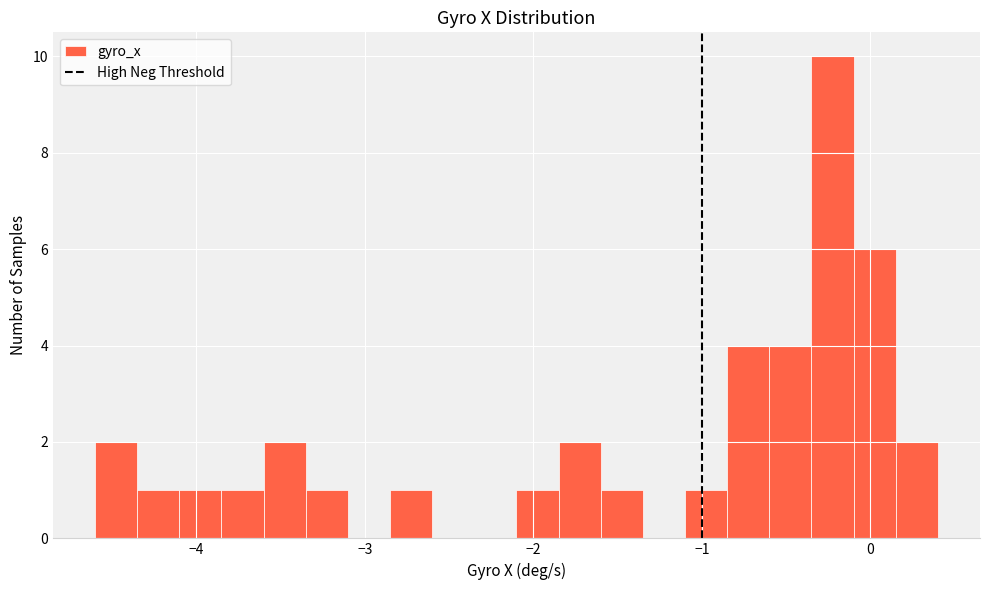

Around what value on the x-axis is the tallest bar? Give the approximate position of its centre, as read against the axis.

-0.2